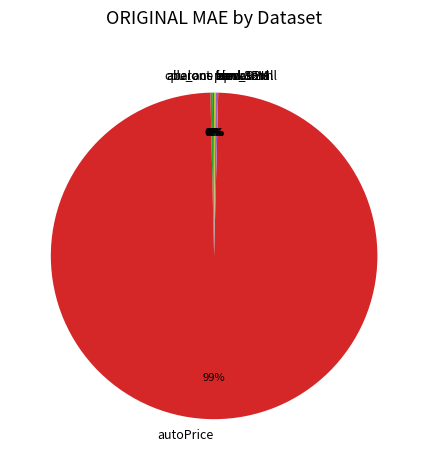

Is it true that autoPrice is 99% of the pie?

True